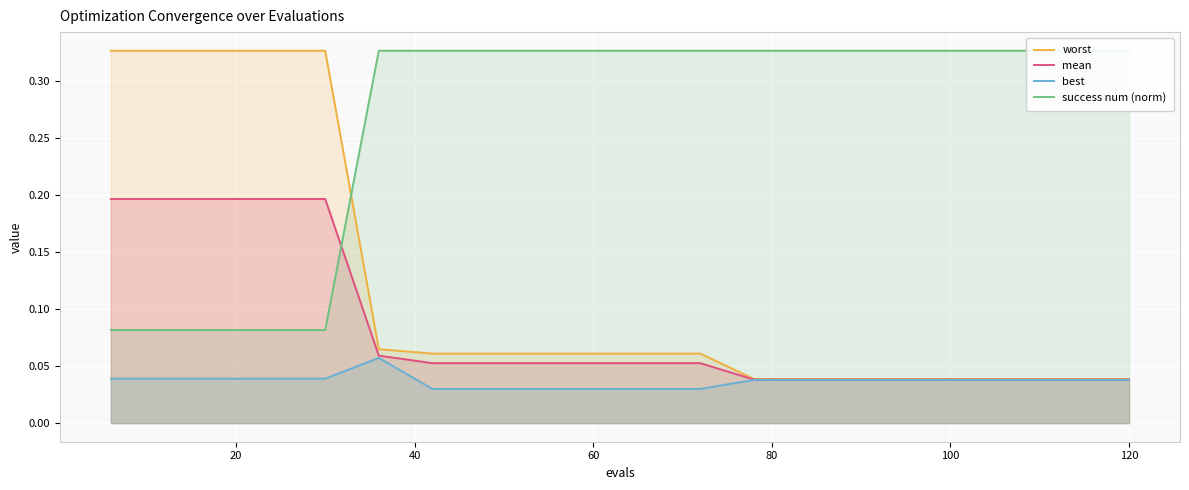

How many intersections are there between worst and success num (norm)?

1